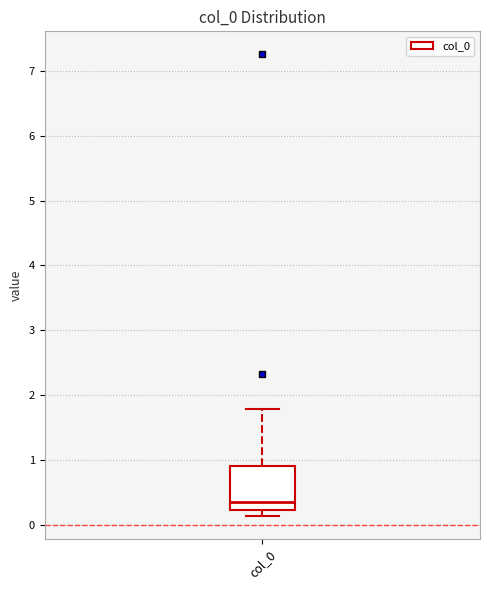

Where is the lower edge of the box for col_0 on the y-axis? The values are not printed on the chart, so give them approximately, as read against the axis.

0.2